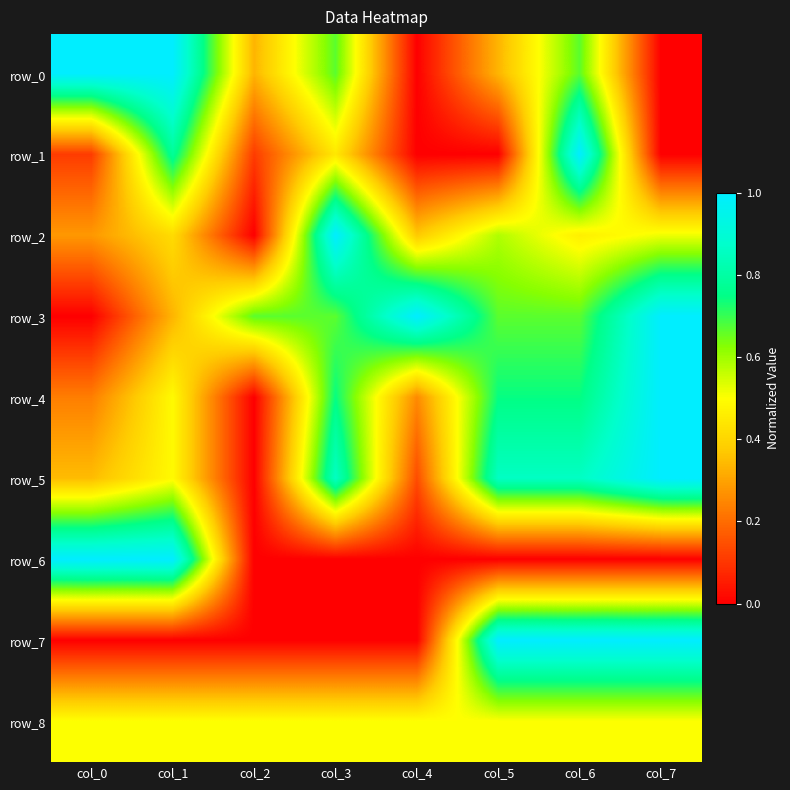

Count the row_6 values in the range 0 to 1.

8